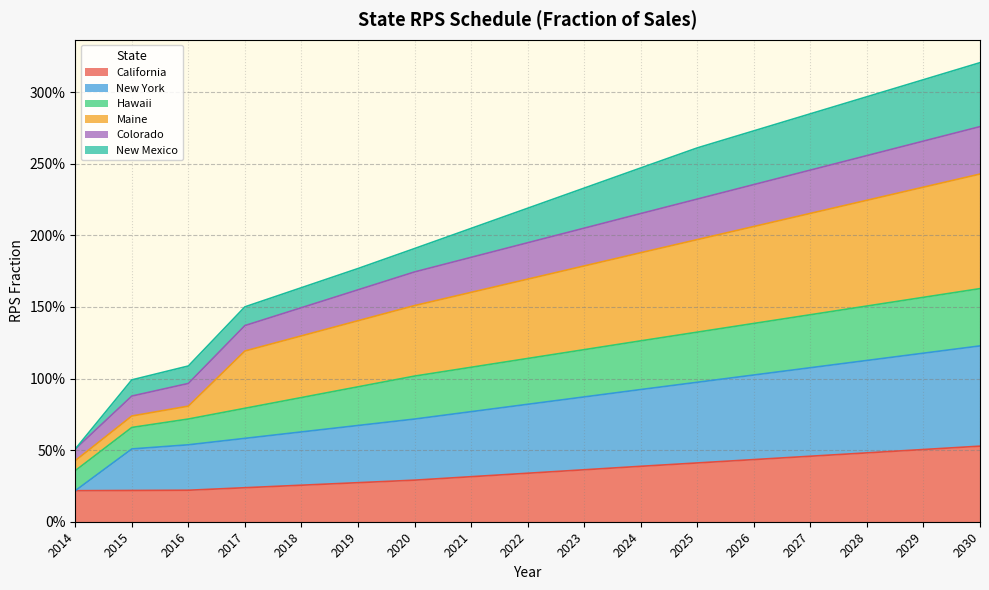

What are all the series names shown in the legend?

California, New York, Hawaii, Maine, Colorado, New Mexico